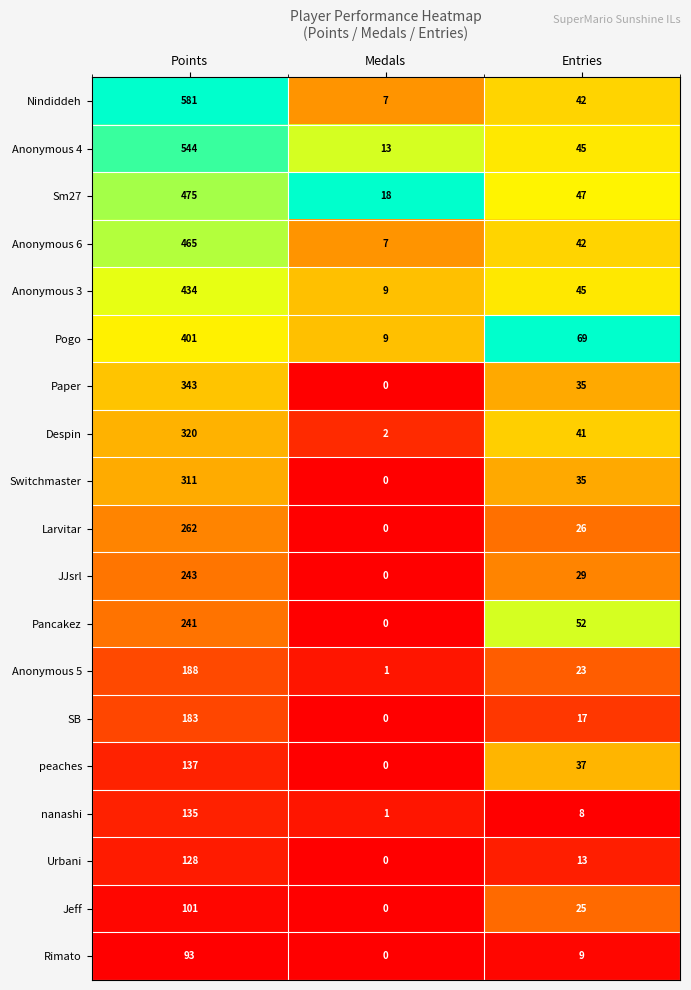

What is the difference between the maximum and minimum values in the Despin series?

318